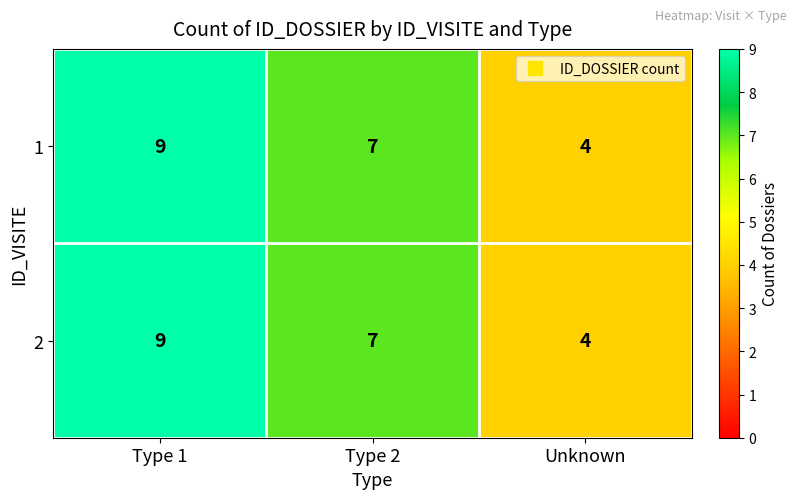

Reading right to left, transcribe all the data shown in this chart.

1: Unknown=4	Type 2=7	Type 1=9
2: Unknown=4	Type 2=7	Type 1=9